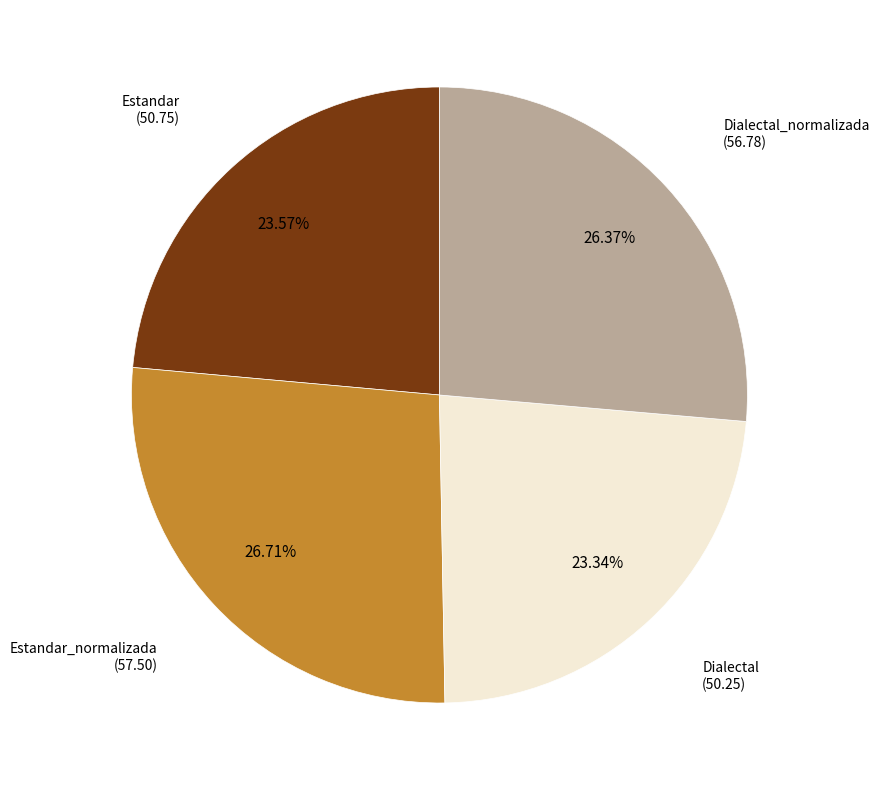

Count the number of slices in the pie.

4